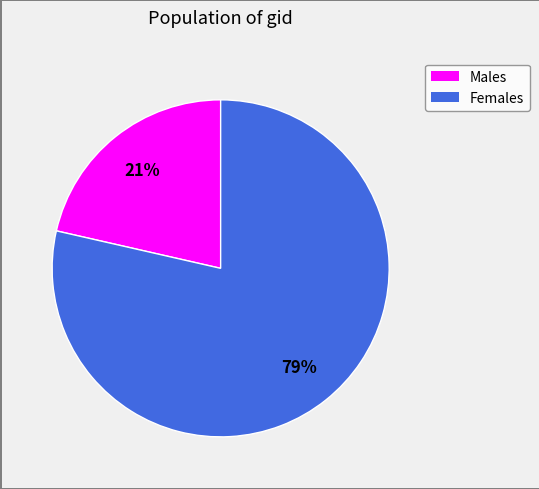

How many slices are in this pie chart?

2